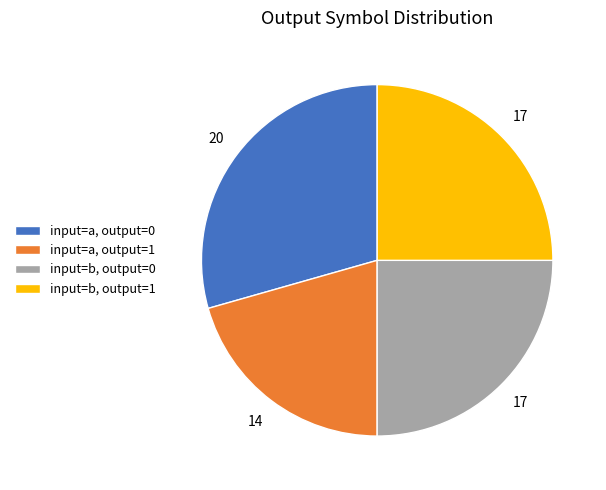

Which slice is the largest?

input=a, output=0